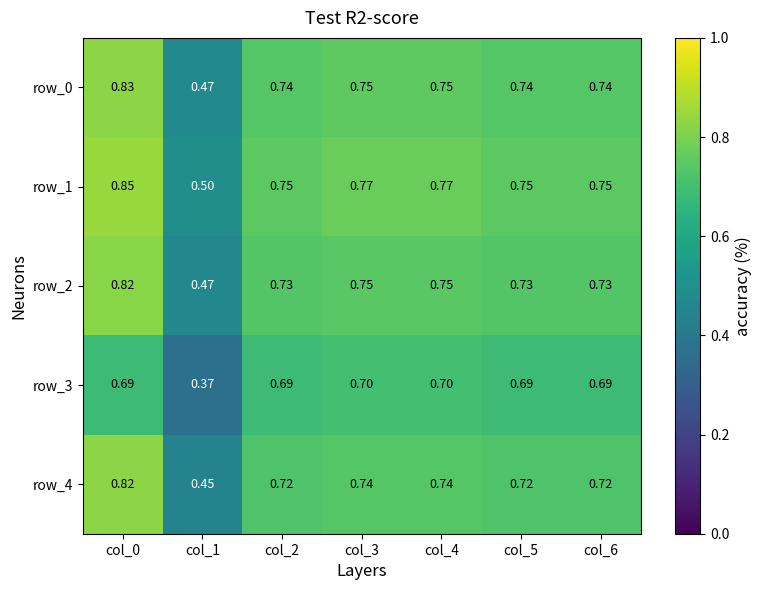

How many series are shown in this chart?

5